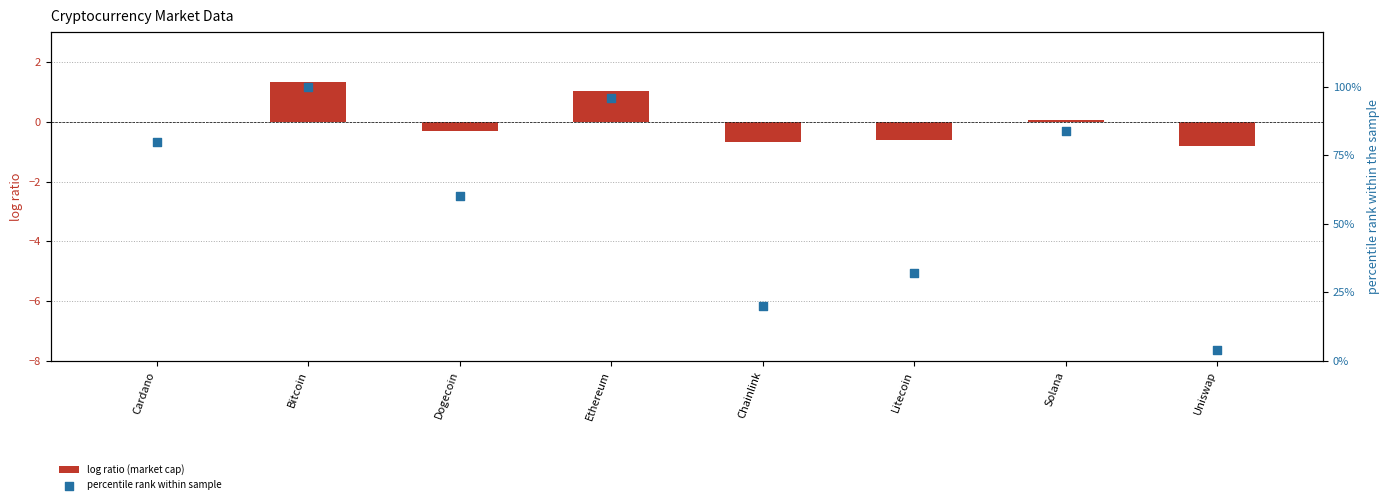

Which series contains the lowest Y value?

log ratio (market cap)